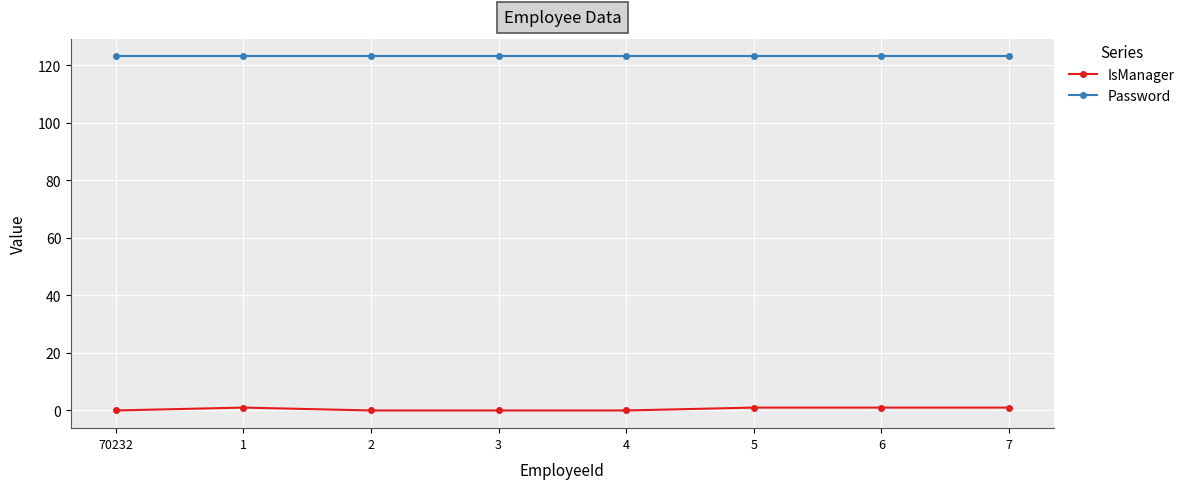

True or false: Password and IsManager cross at least once.

False